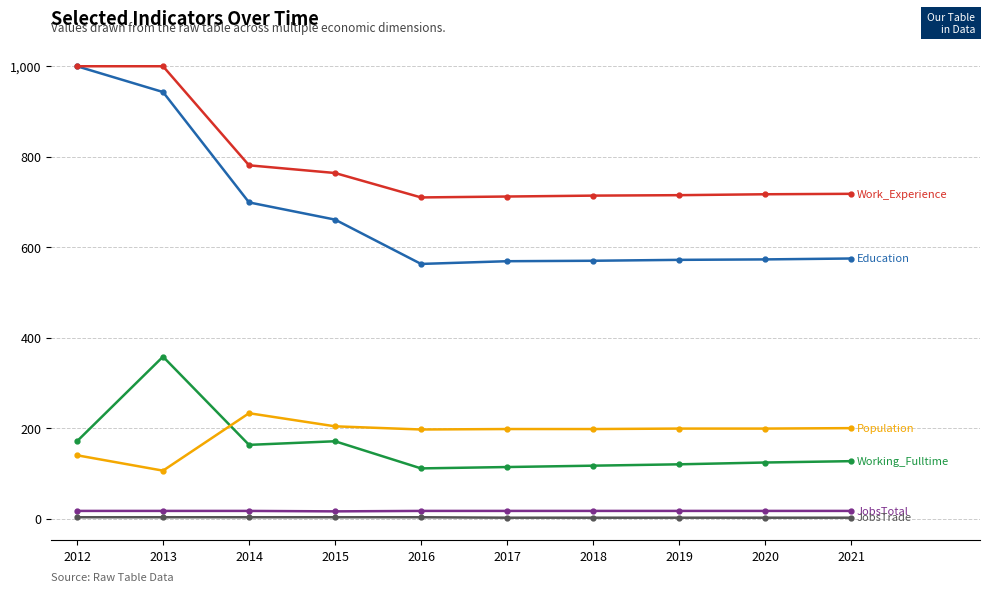

What is the greatest value displayed?

1000